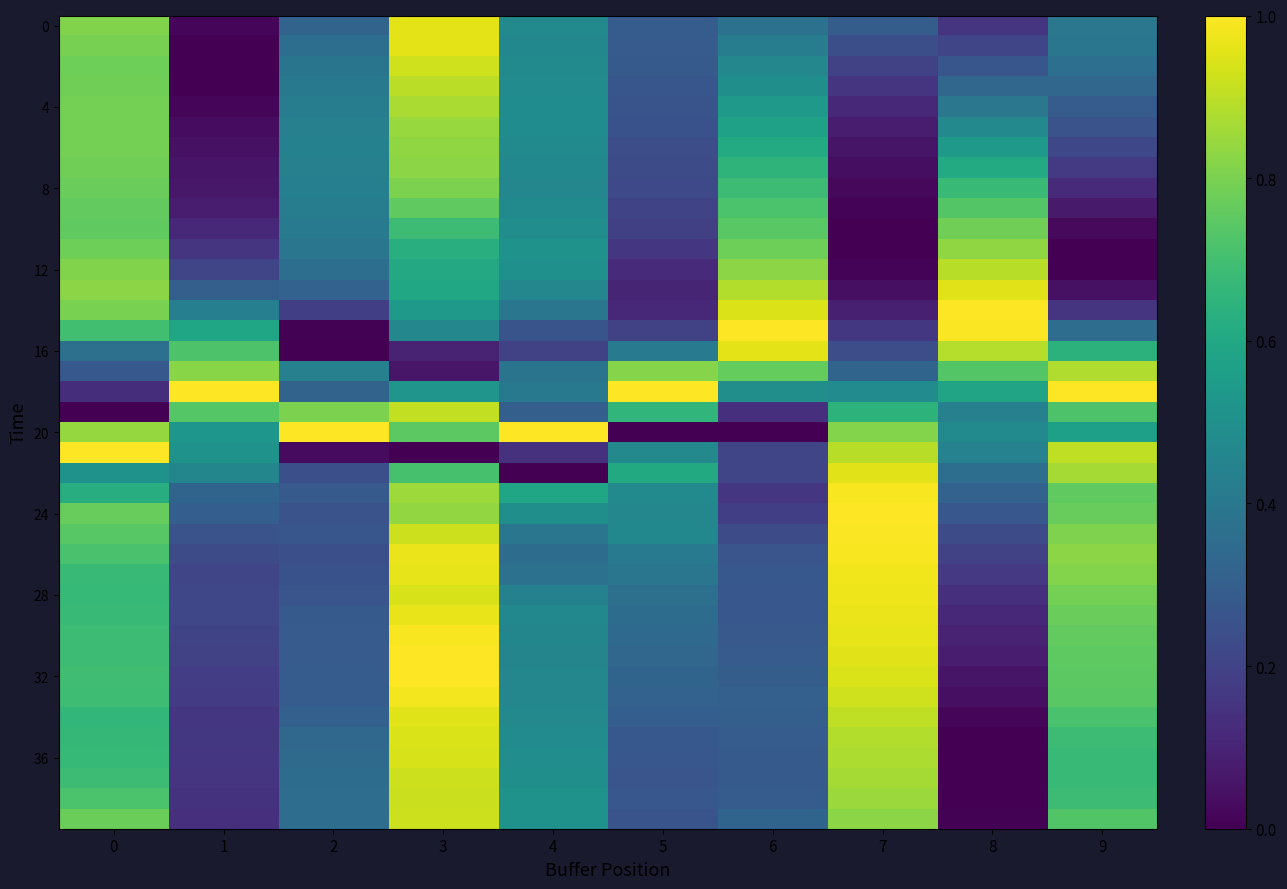

At how many categories does at least one series exceed 0?

10